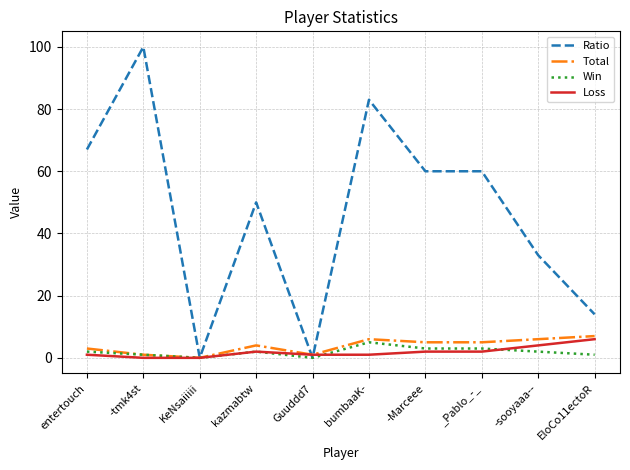

Does the chart display data point markers on the line(s)?

No